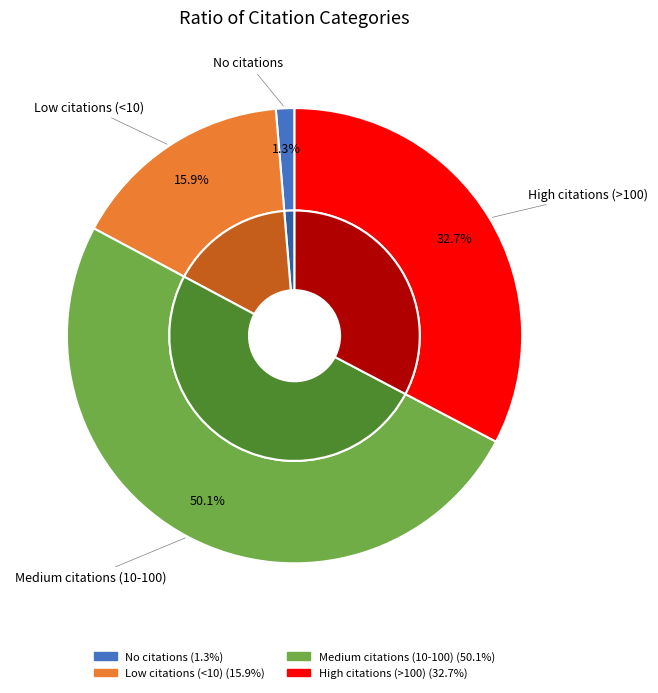

How much of the chart is everything except No citations?

98.7%